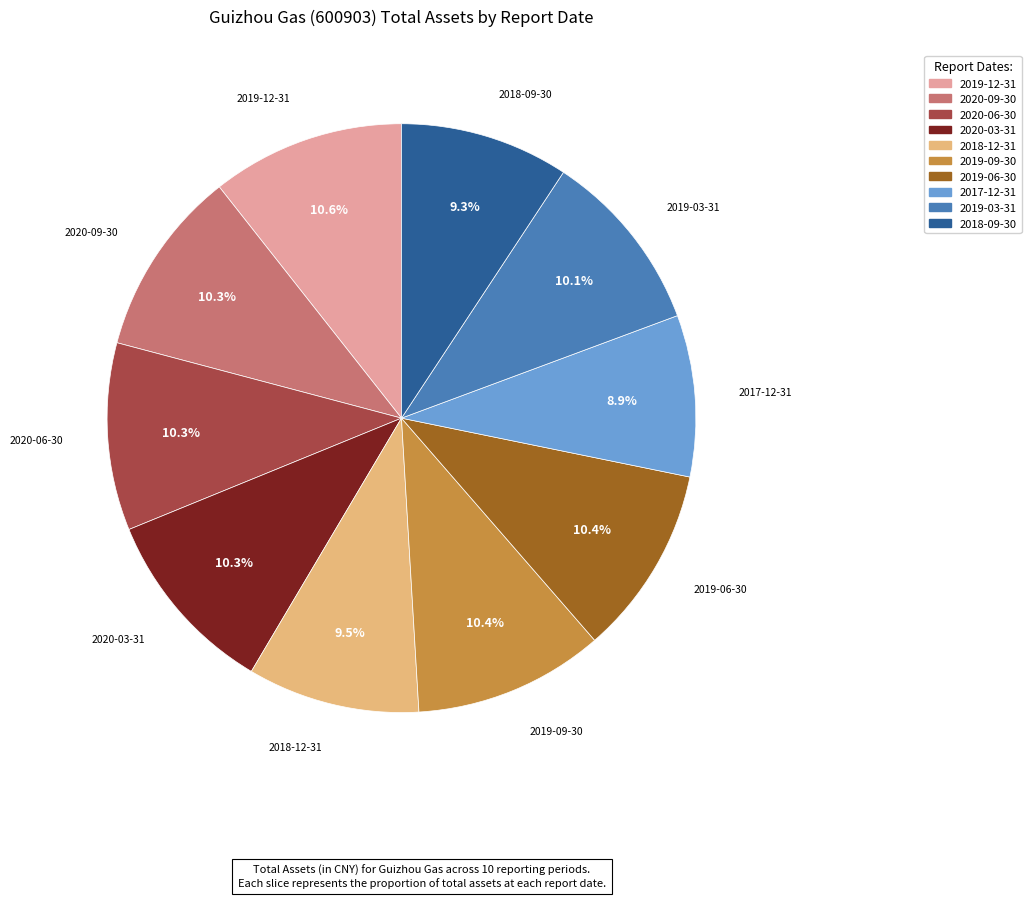

What percentage do 2019-06-30 and 2018-12-31 together represent?

19.9%